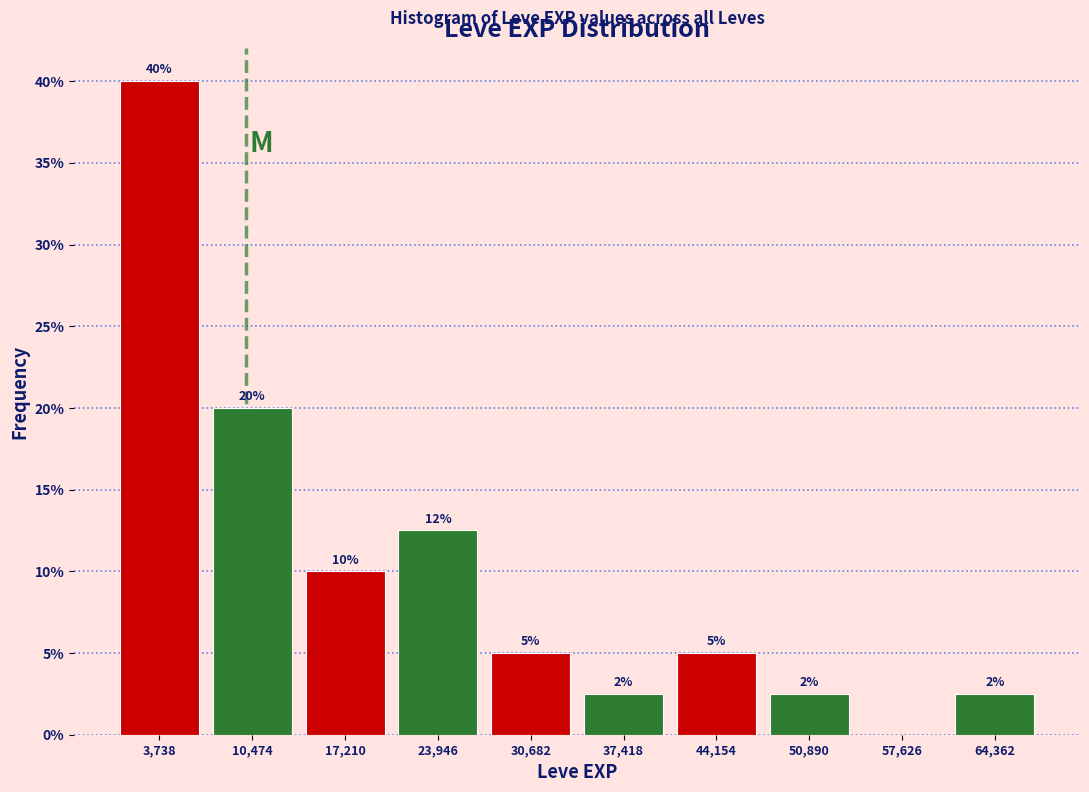

Which range on the x-axis has the tallest bar?

0 to 7000